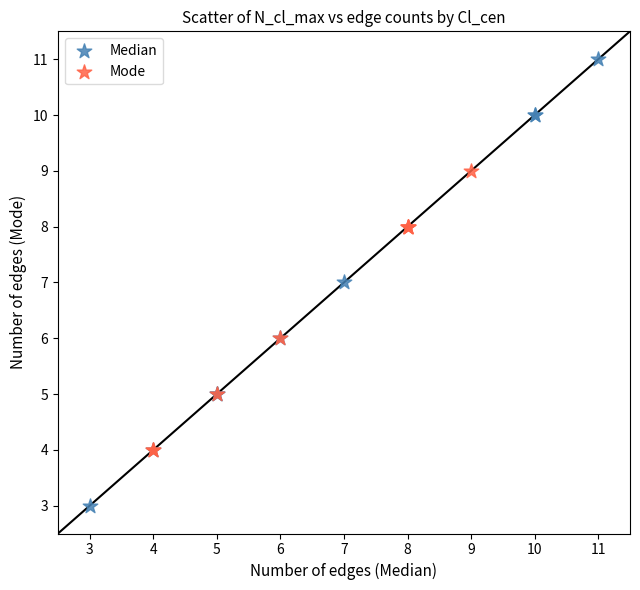

Which series reaches the minimum Y coordinate?

Median